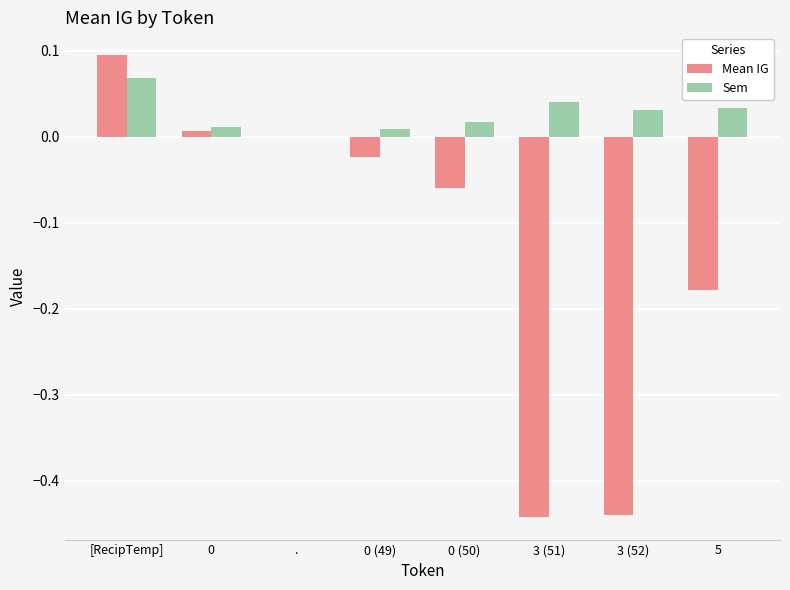

How many values in the Sem series exceed 0?

7